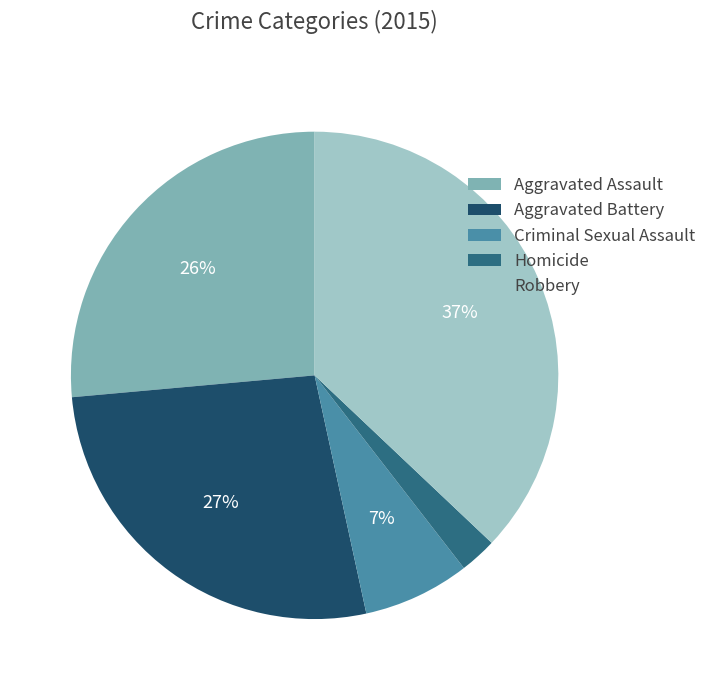

Is it true that Criminal Sexual Assault is 7% of the pie?

True